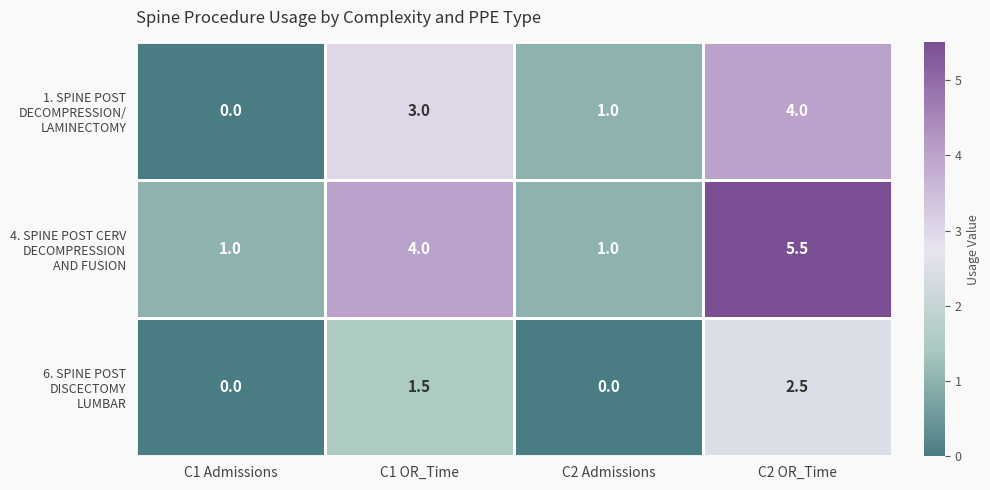

At which category is the sum across all series the highest?

C2 OR_Time